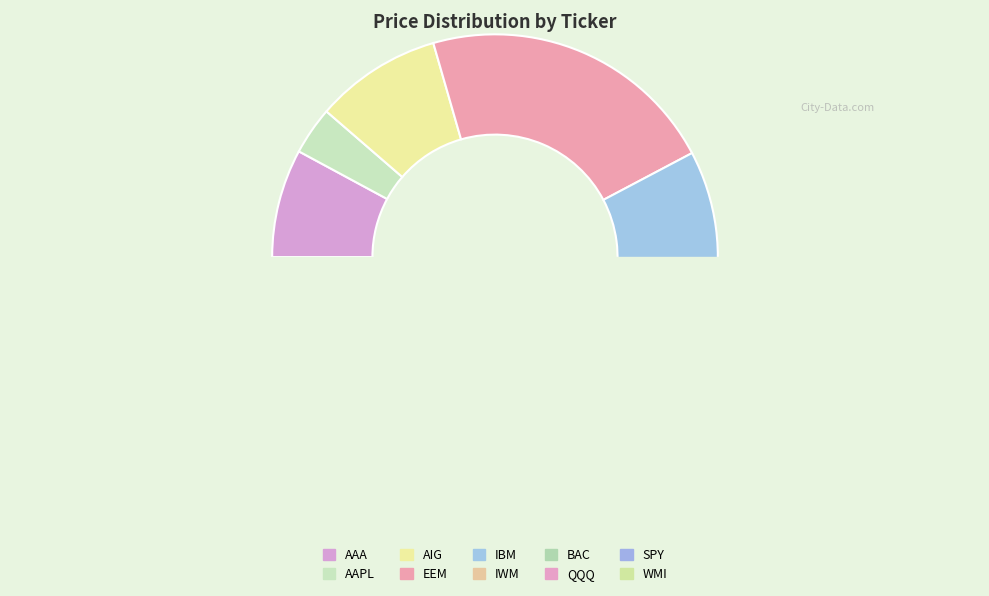

Does any single category account for the majority?

No